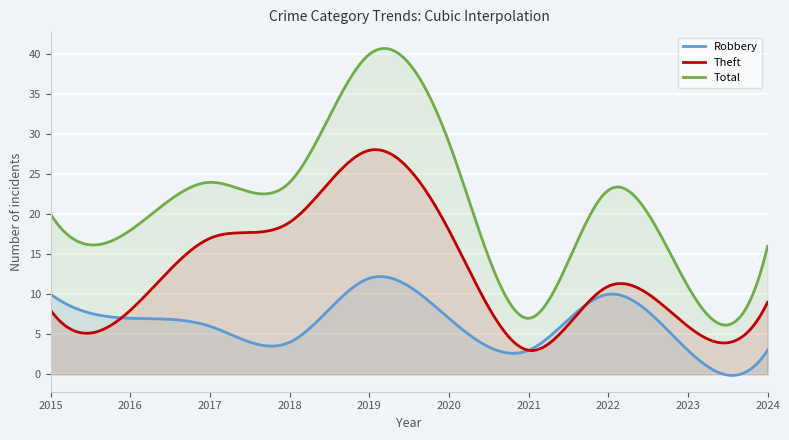

Rank the categories by Theft value from highest to lowest.

2019, 2018, 2020, 2017, 2022, 2024, 2015, 2016, 2023, 2021